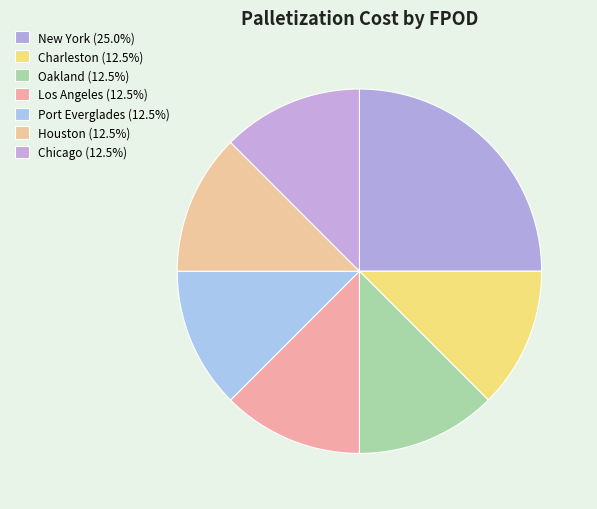

The Charleston slice represents 12% of the pie. True or false?

True